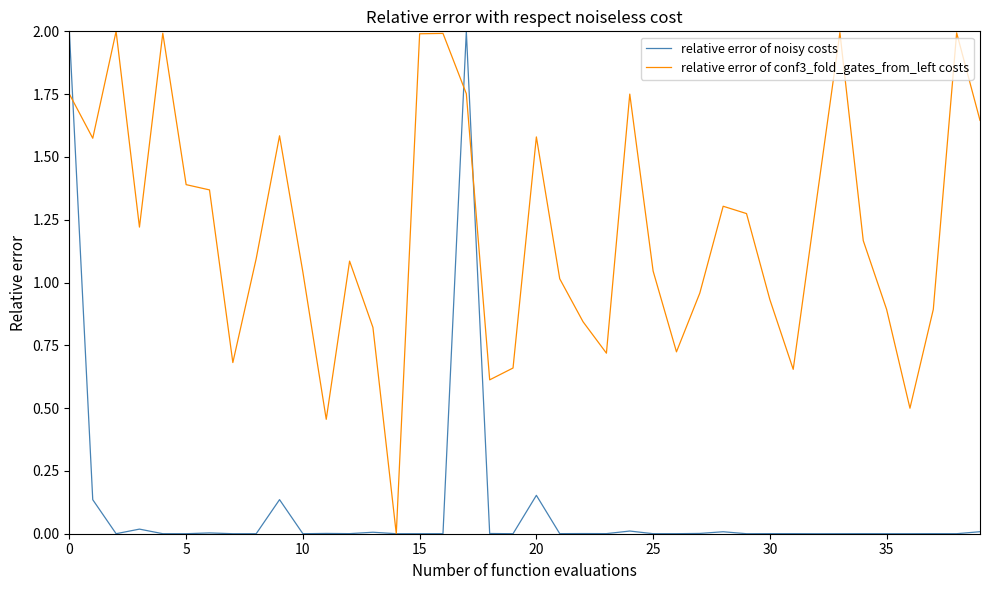

What are all the series names shown in the legend?

relative error of noisy costs, relative error of conf3_fold_gates_from_left costs